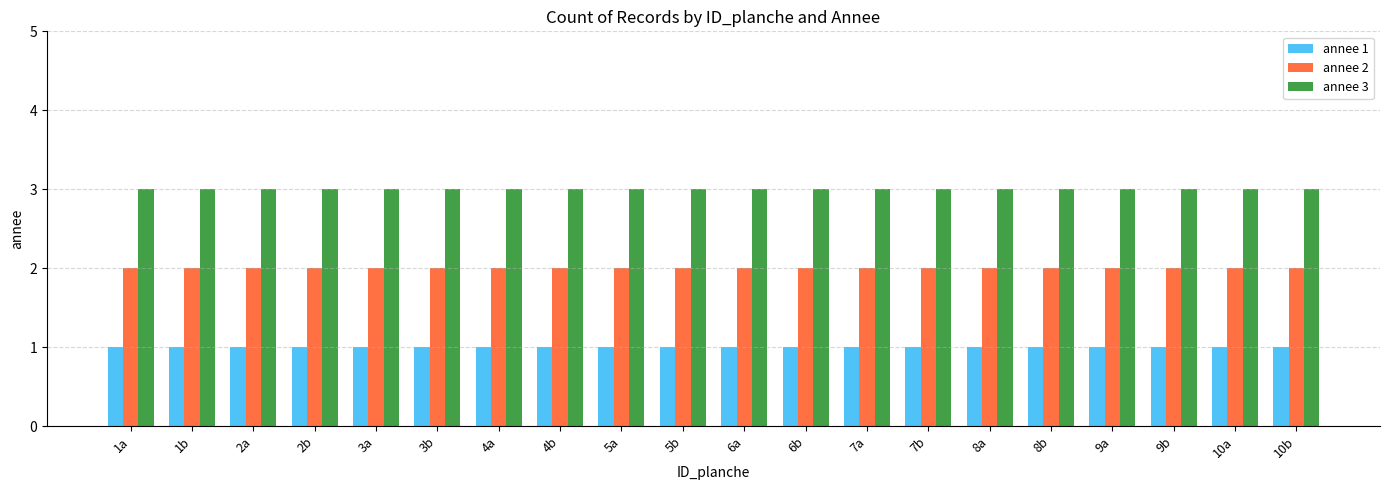

What is the label of the 15th bar from the left?

8a